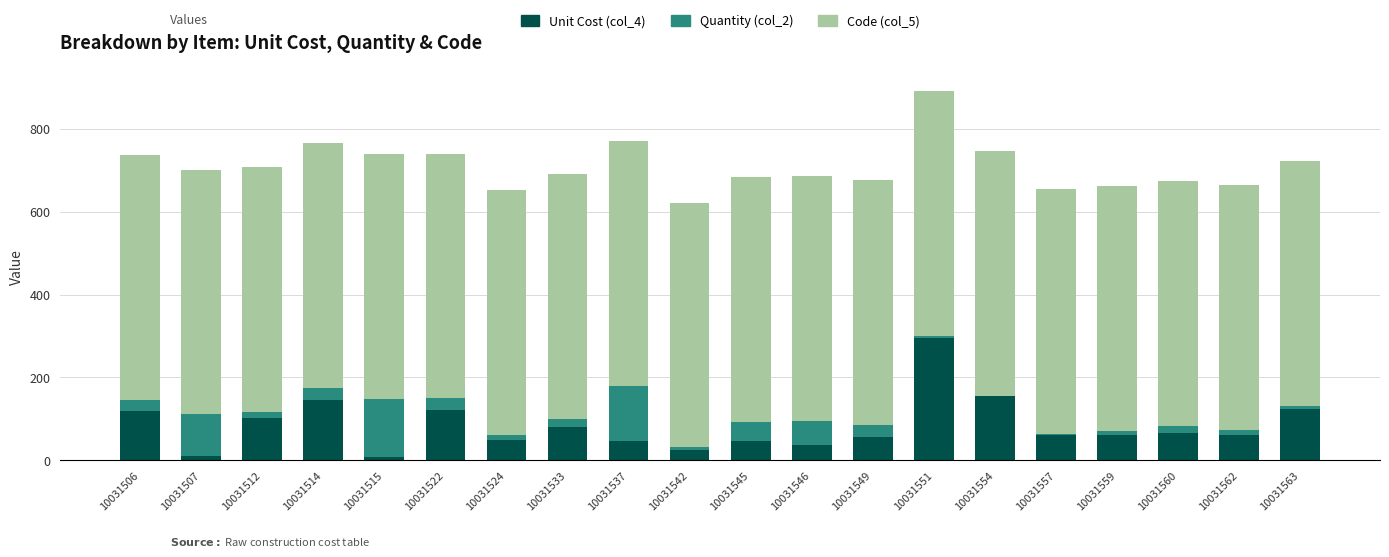

At which label is Unit Cost (col_4) closest to 151?

10031554